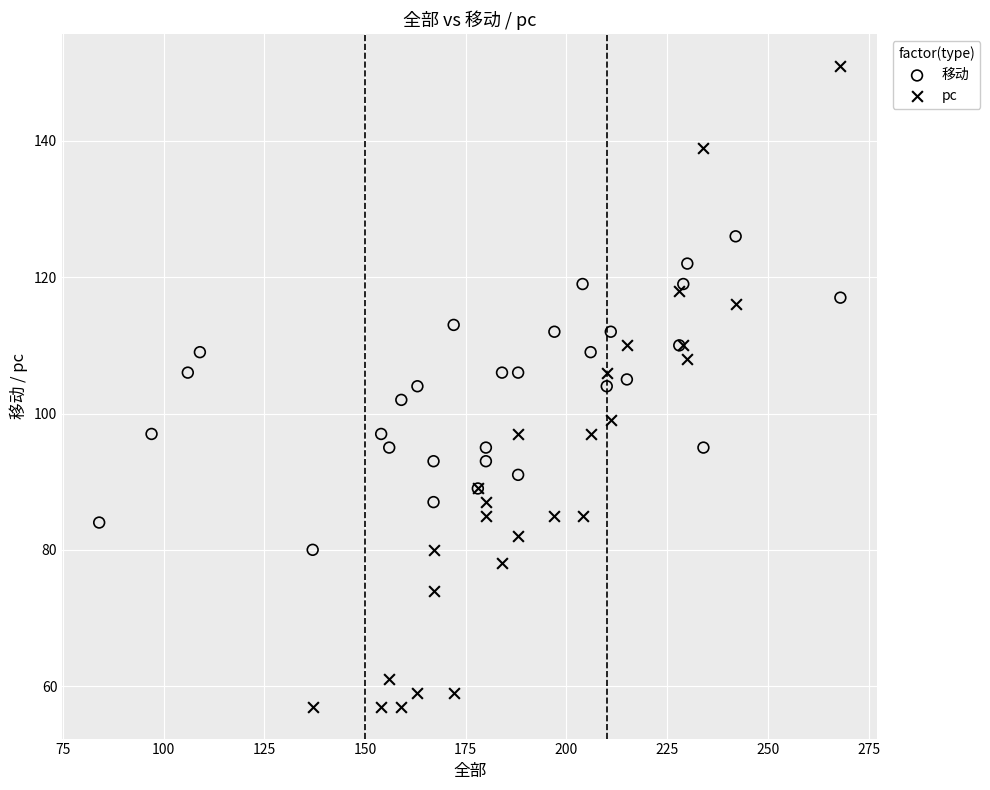

Which series contains the highest Y value?

pc